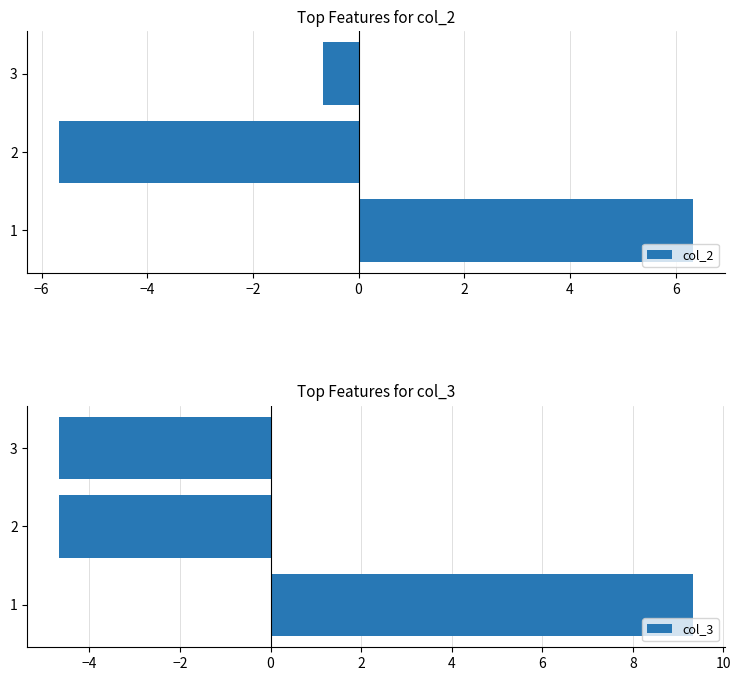

List the series in order of their overall mean, highest first.

col_2, col_3